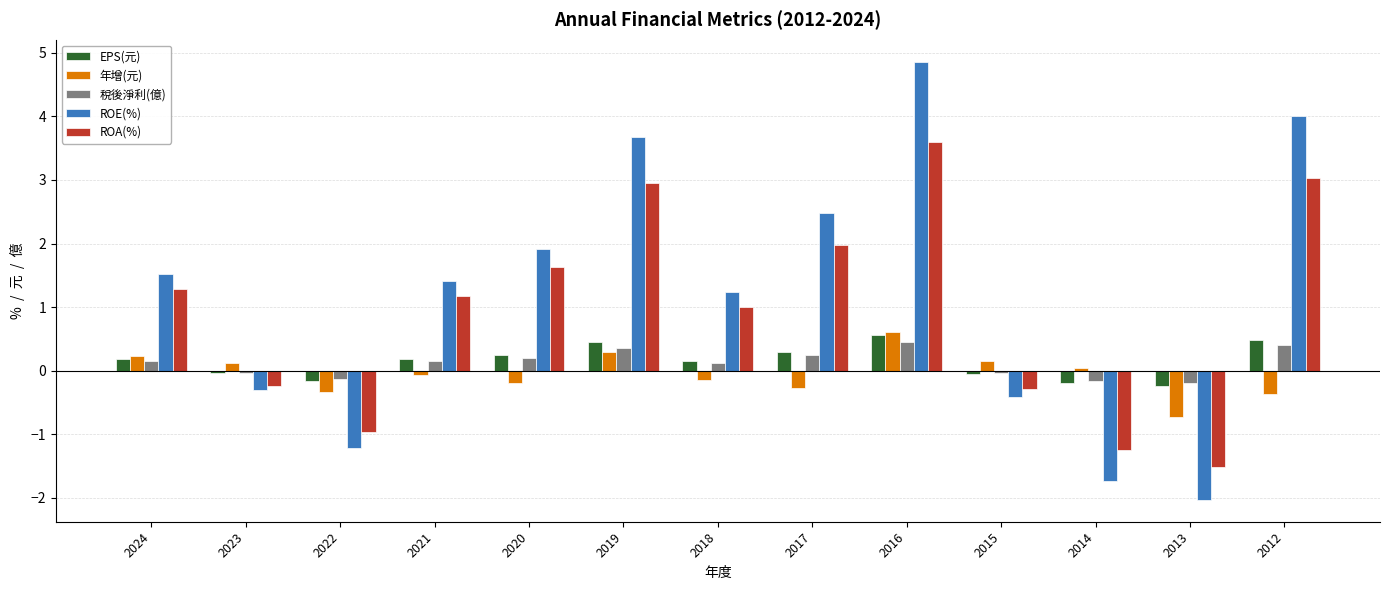

What is the difference between the second highest and minimum values in the 稅後淨利(億) series?

0.6